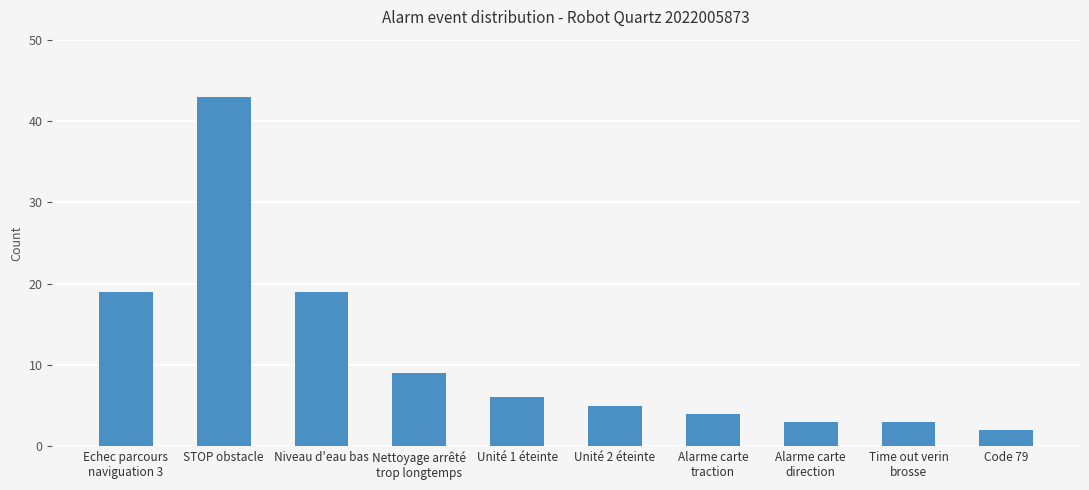

The value at Nettoyage arrêté
trop longtemps is 9. True or false?

True